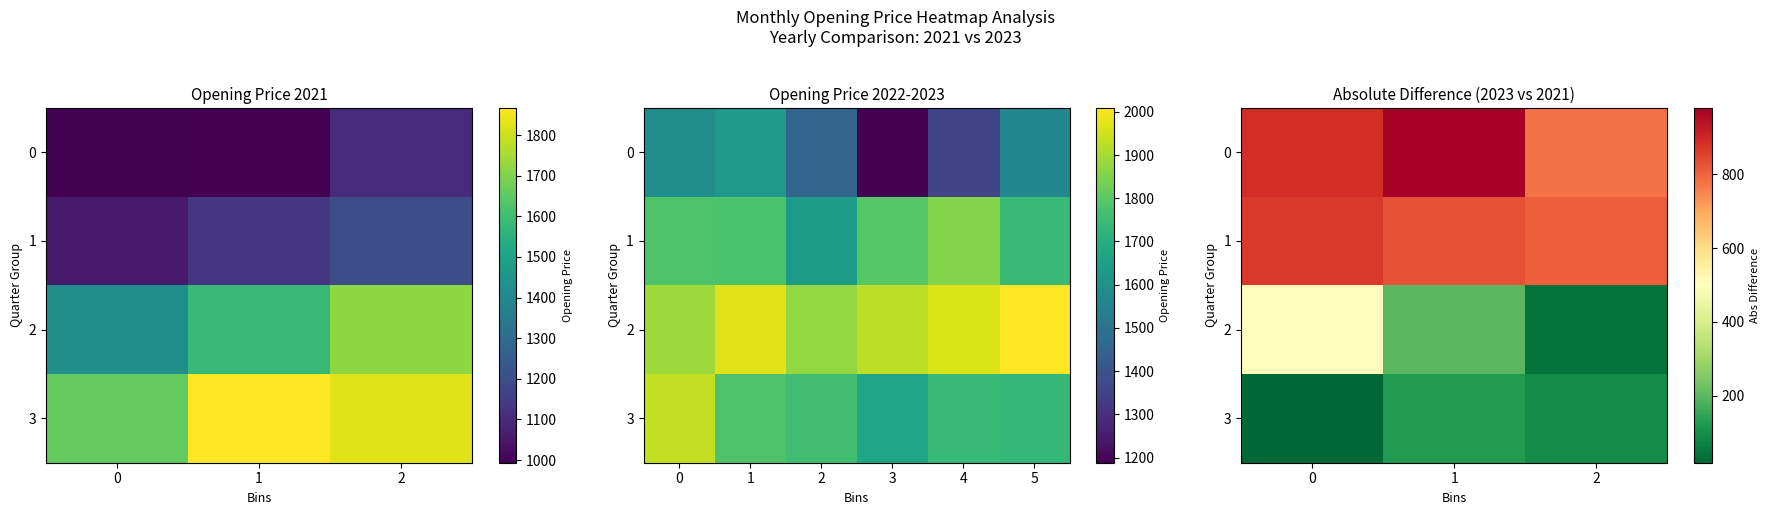

What is the greatest value displayed?

979.8